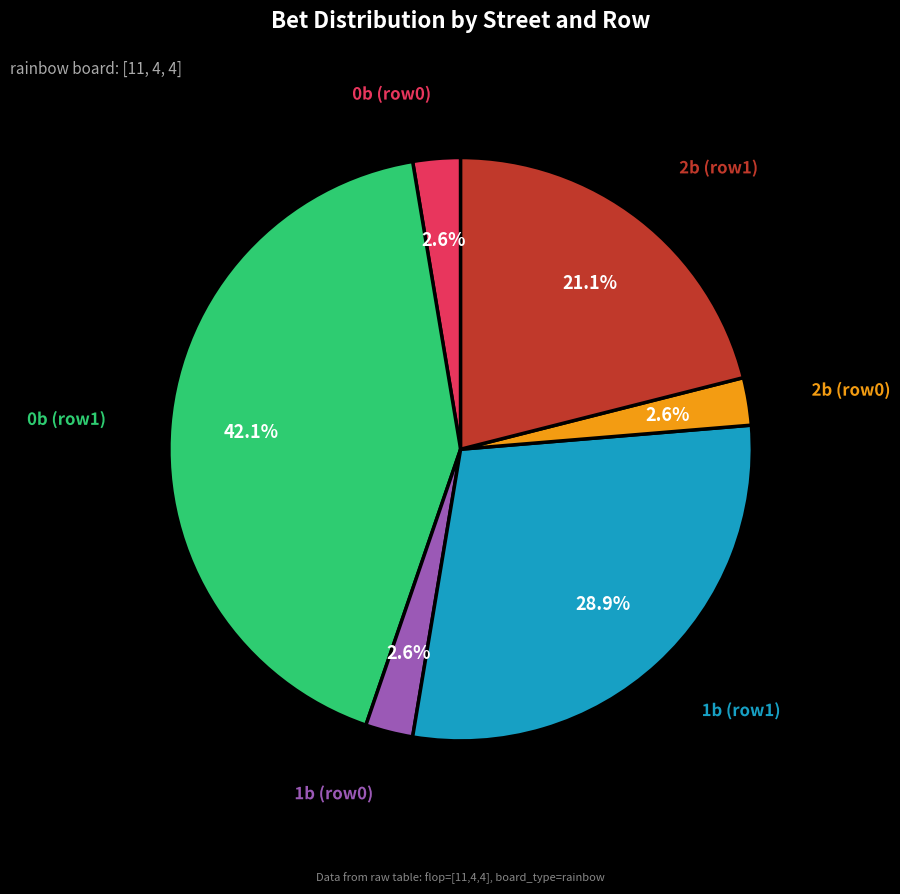

Count the number of slices in the pie.

6